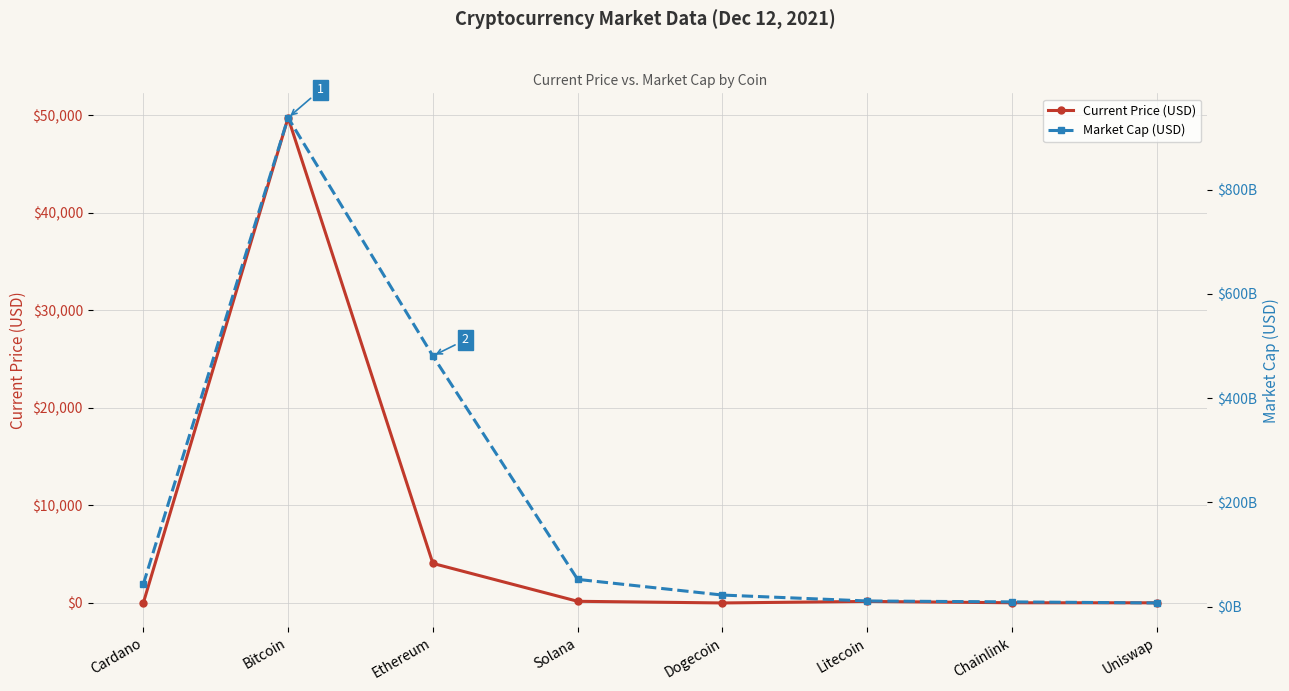

Which series has the widest spread of values?

Market Cap (USD)